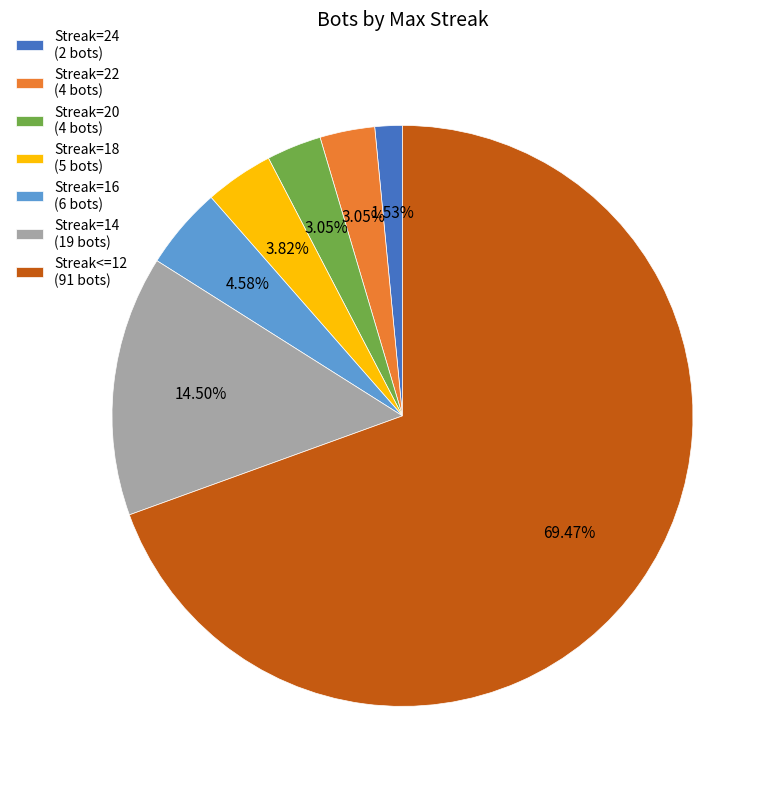

What is the ratio of the value at Streak=20 (4 bots) to the value at Streak=24 (2 bots)?

2.0